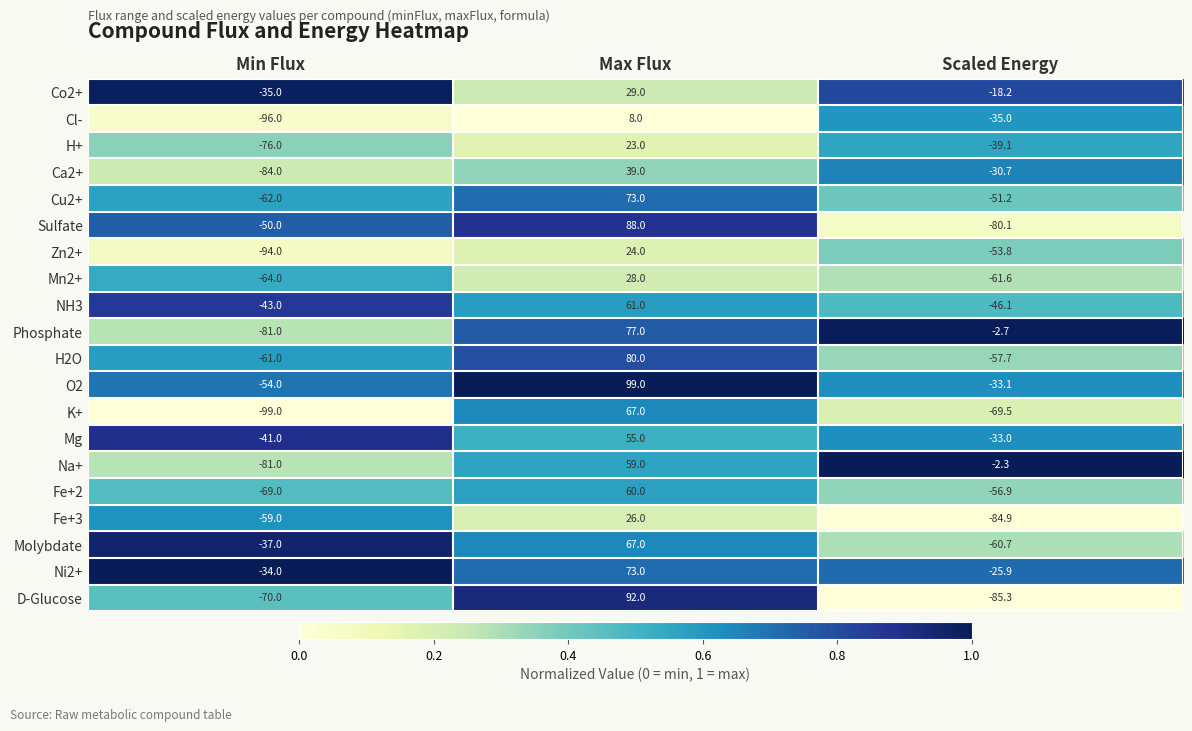

At which label does Cu2+ first exceed -51?

Max Flux